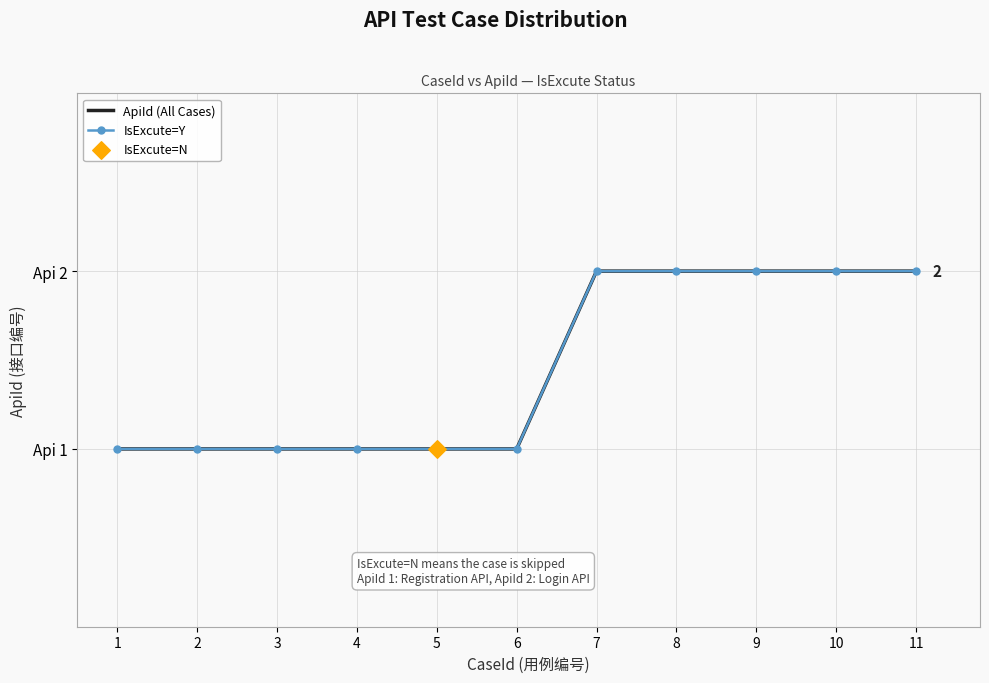

What is the change in value from 1 to 11?

+1